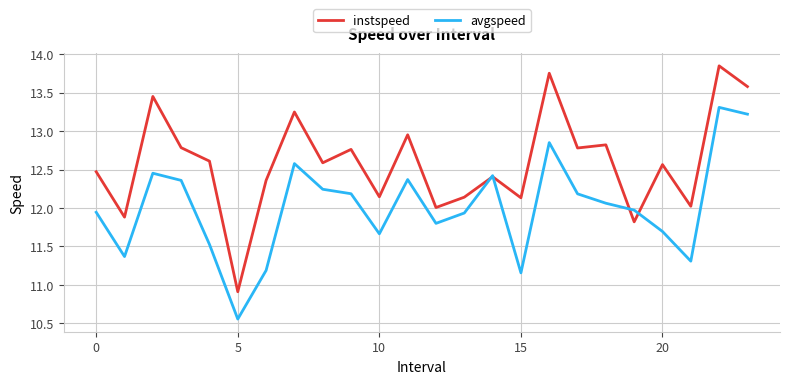

Which series has the largest range (max minus min)?

instspeed